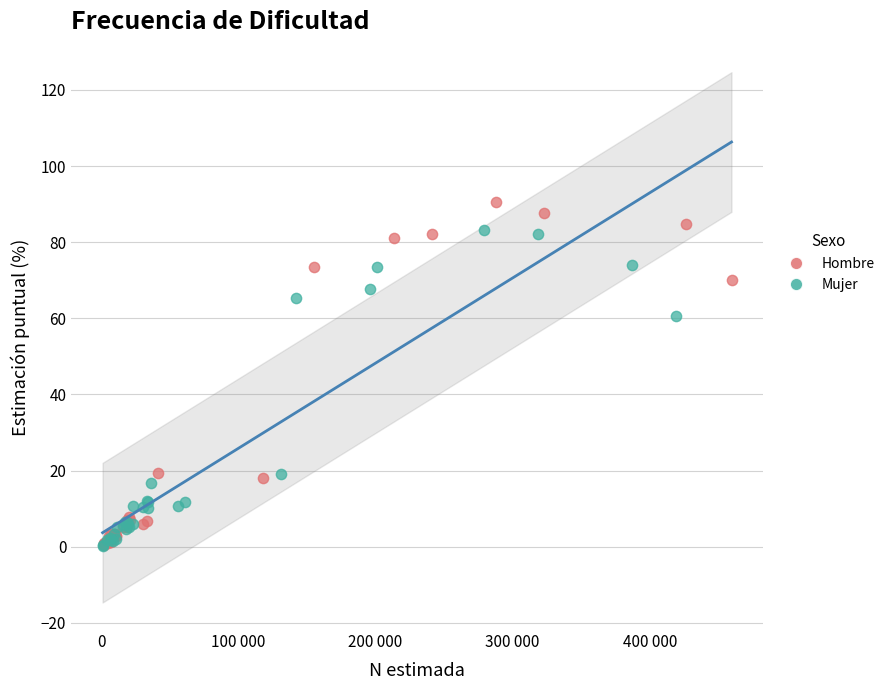

Which series contains the highest Y value?

Hombre